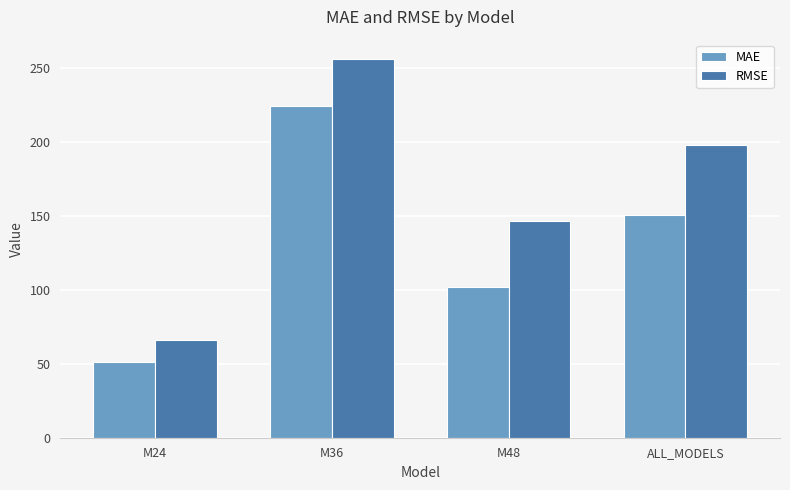

Rank the series by their average value, from highest to lowest.

RMSE, MAE